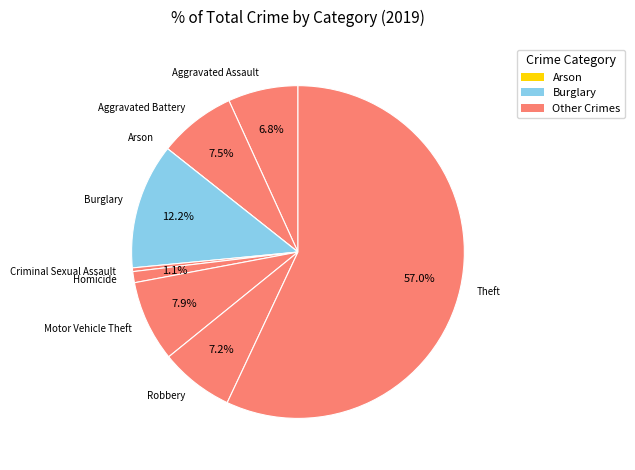

What is the largest slice in the pie chart?

Theft